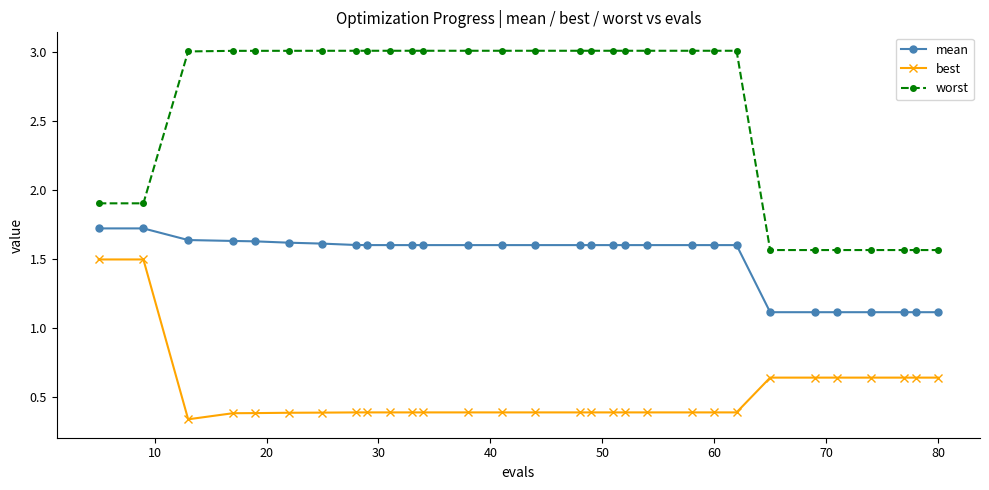

What are all the series names shown in the legend?

mean, best, worst